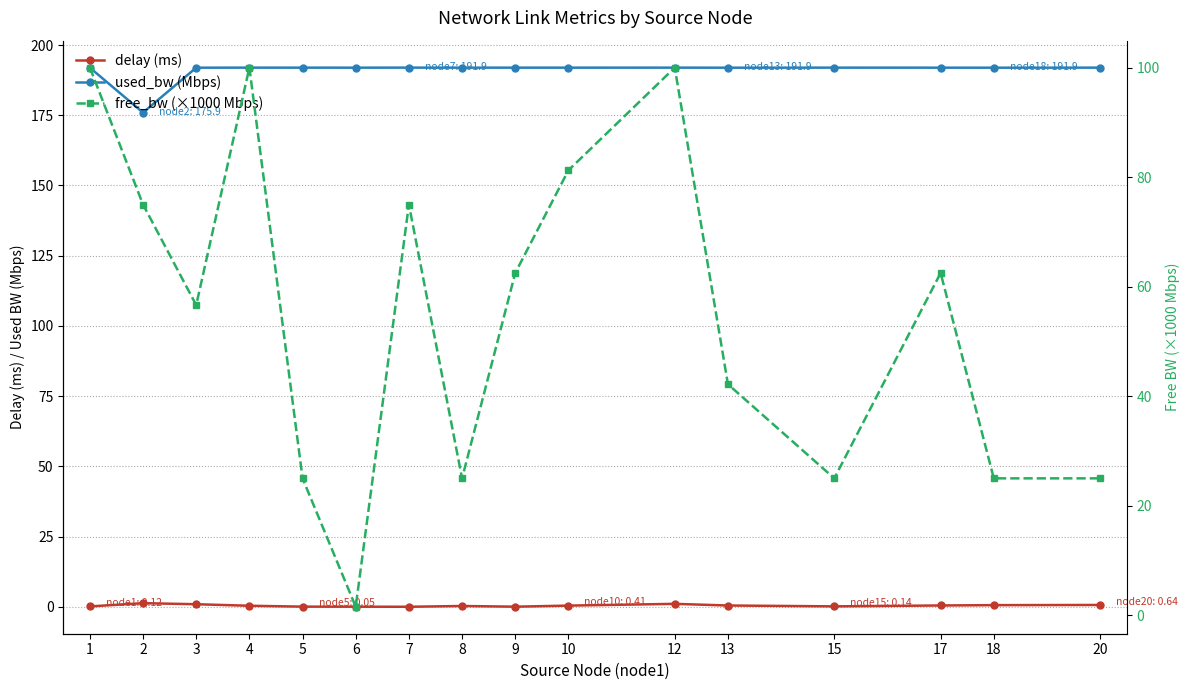

Rank the series by their average value, from highest to lowest.

used_bw (Mbps), free_bw (×1000 Mbps), delay (ms)